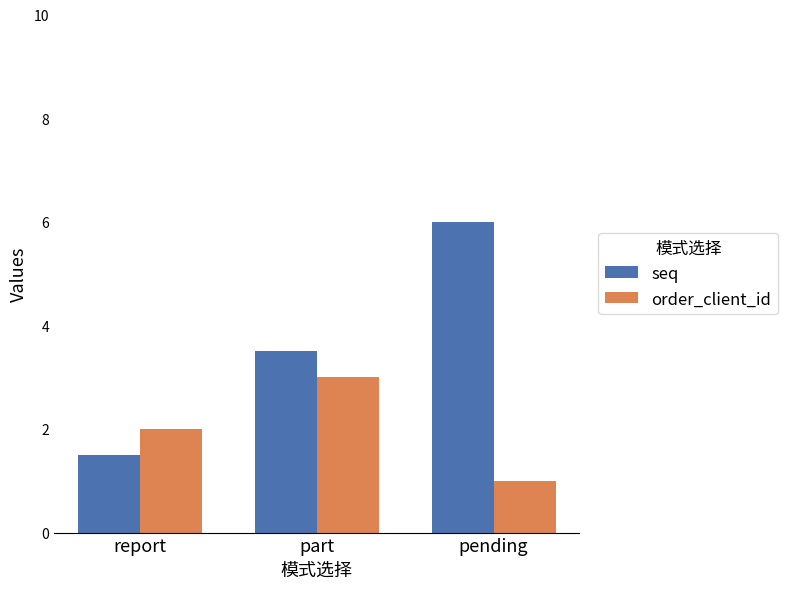

How many data points does each series have?

3